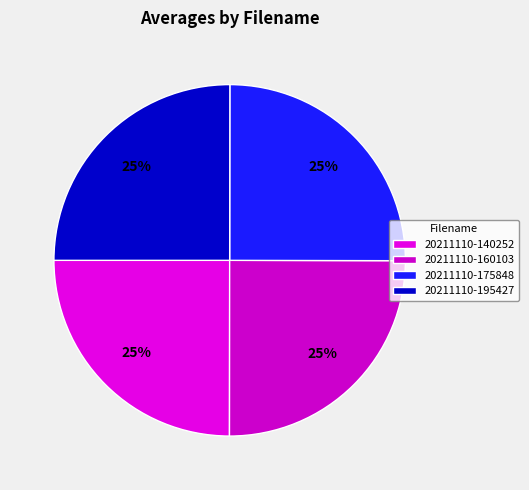

Count the number of slices in the pie.

4